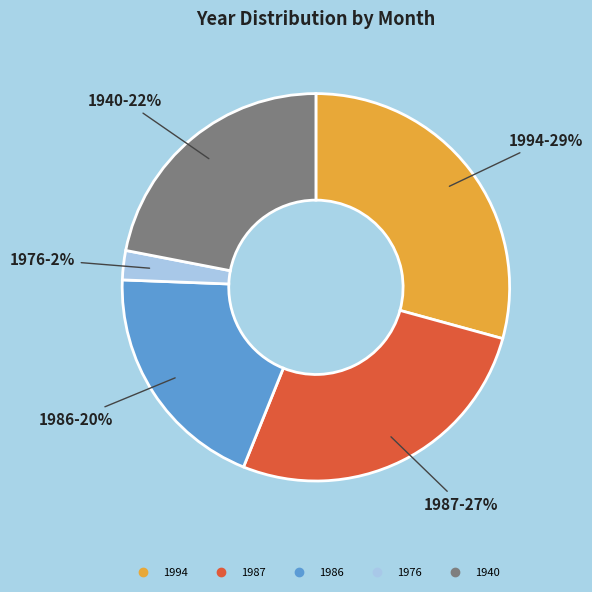

Is 1940 the majority of the pie?

No